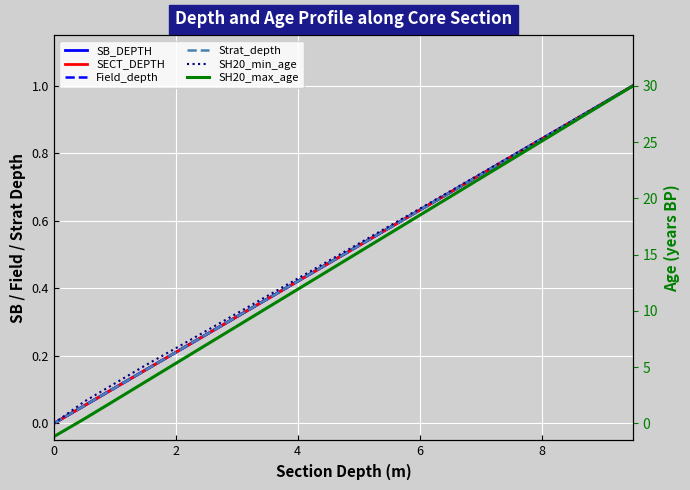

Is it true that SH20_min_age equals 0.2 at 4?

False